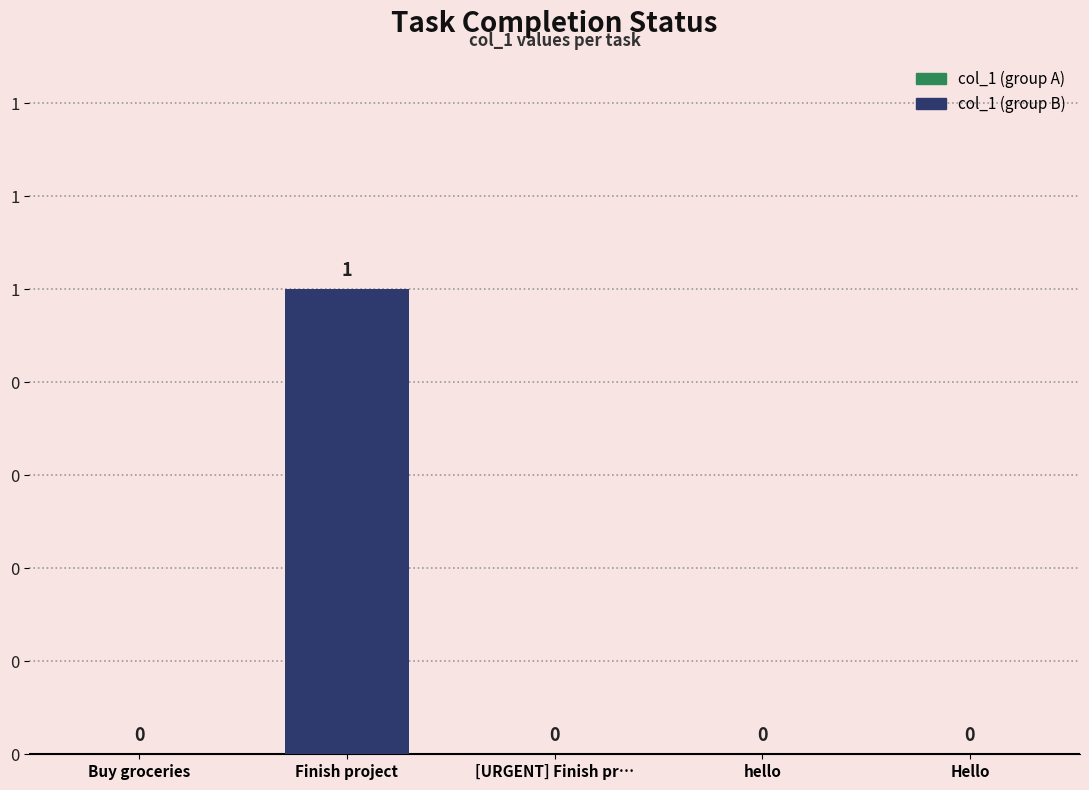

Are the bars horizontal?

No